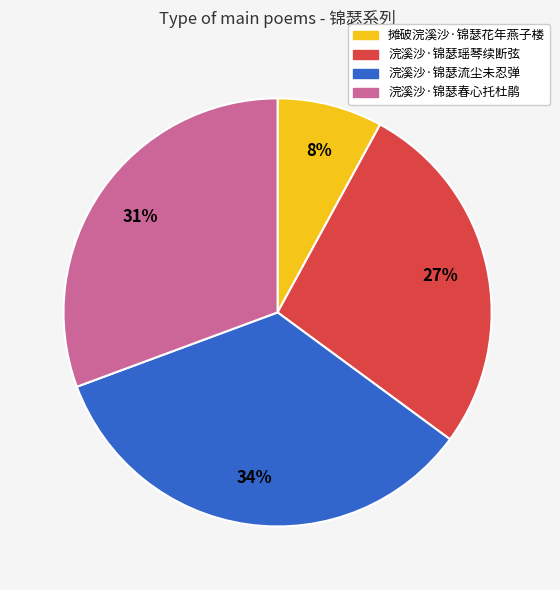

Is there any slice that represents more than half of the pie?

No